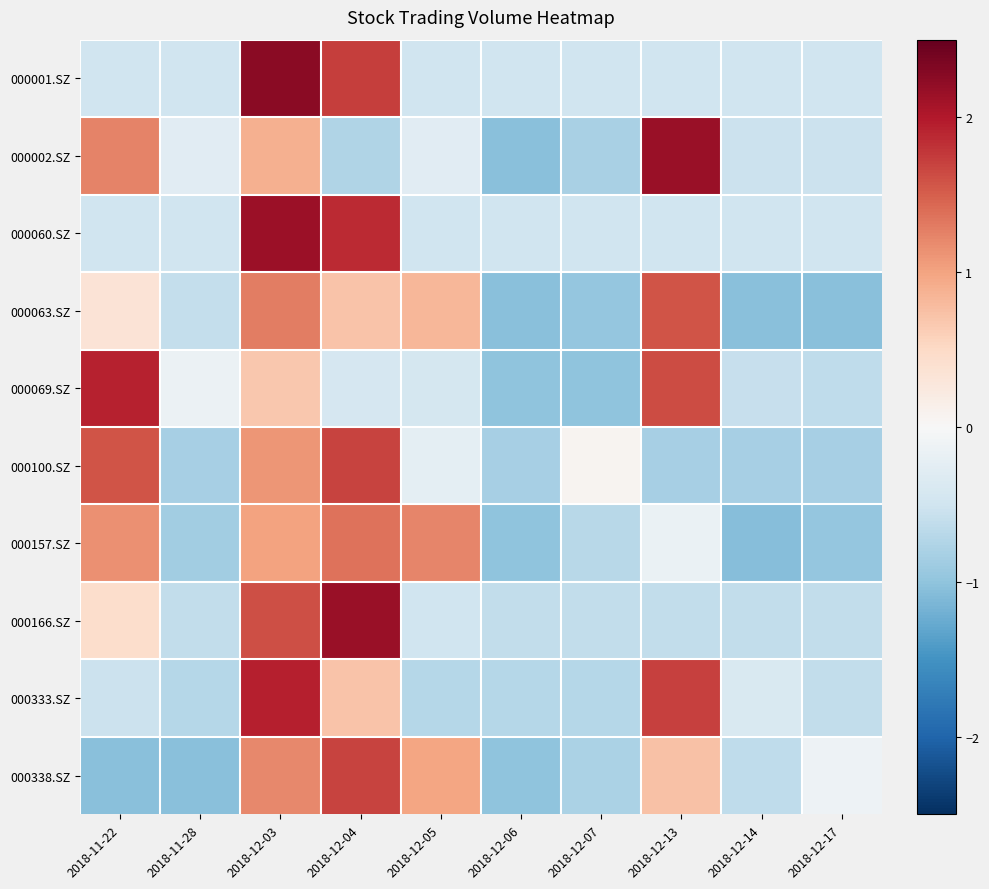

Which category has the highest value across all series?

2018-12-03